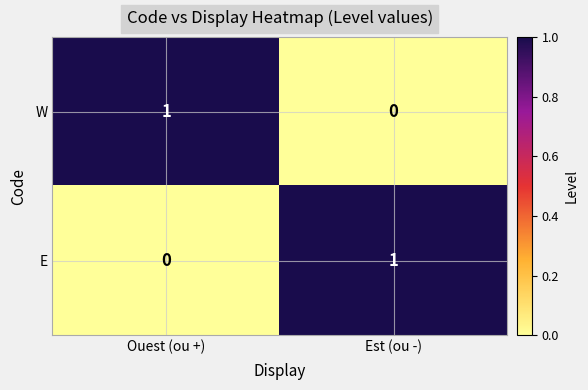

At how many categories does at least one series exceed 0?

2